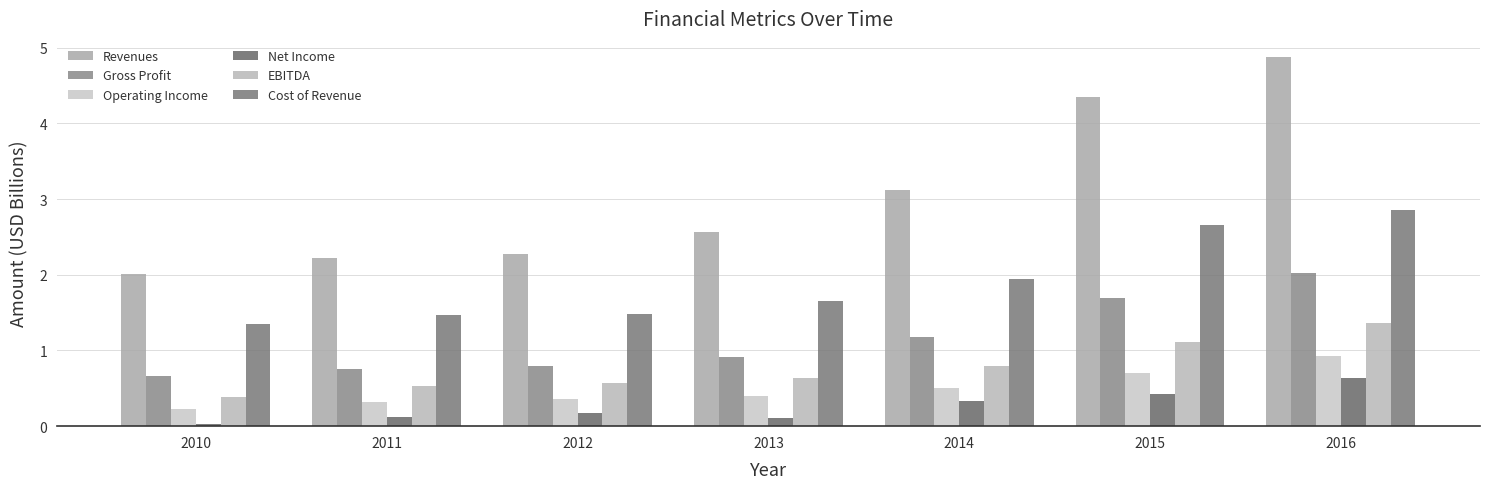

How many bars are there in total?

42